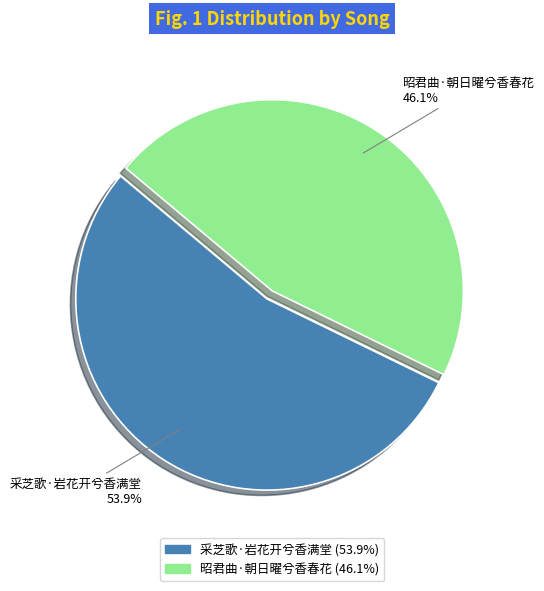

What is the smallest slice in the pie chart?

昭君曲·朝日曜兮香春花